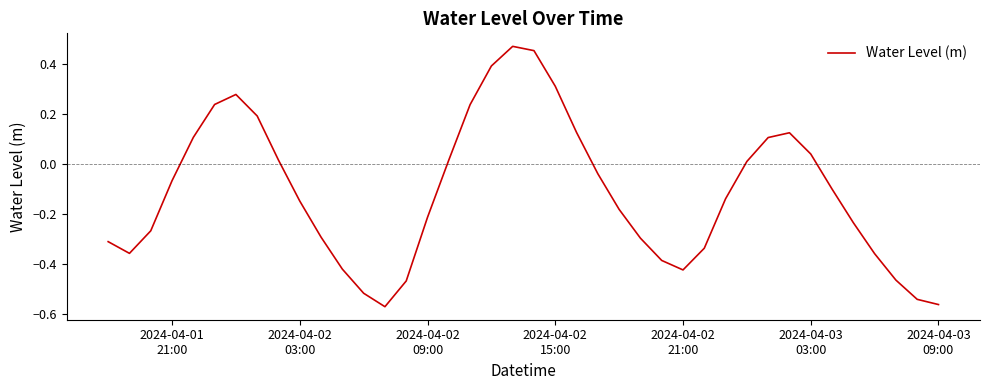

What is the difference between the maximum and minimum values?

1.0